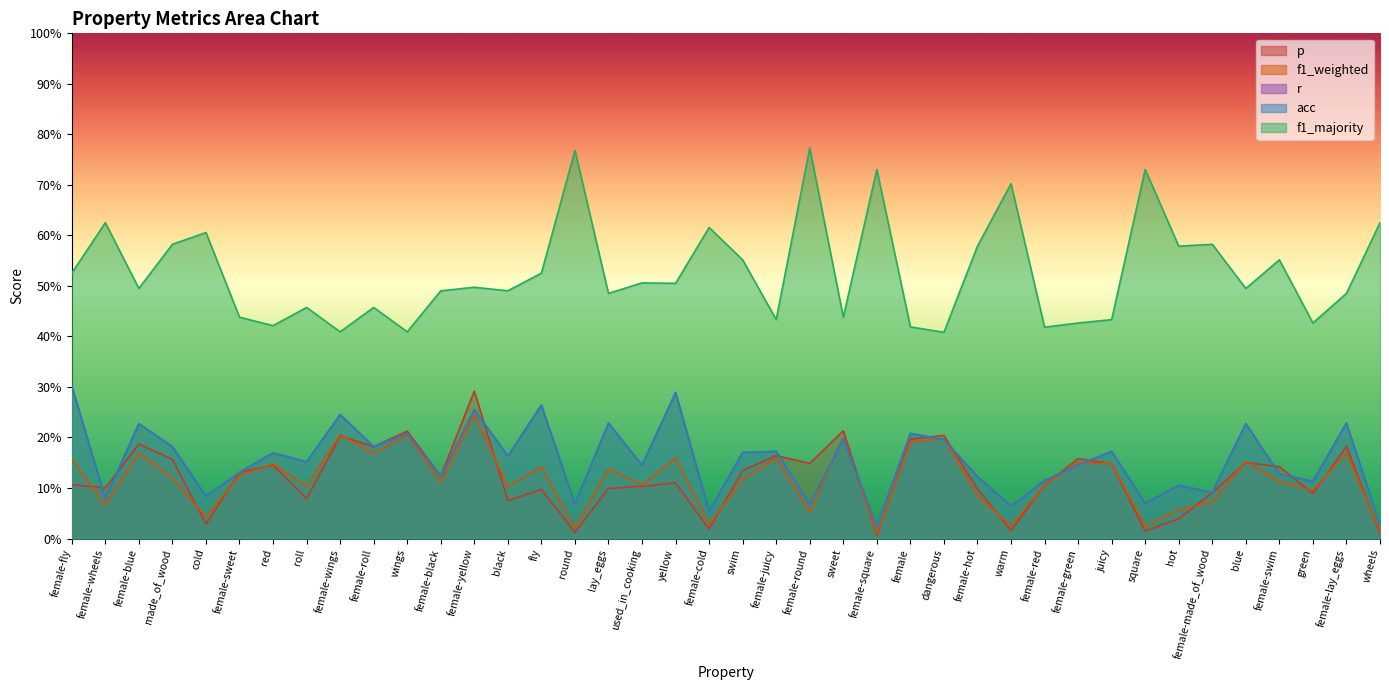

What is the maximum value shown in the chart?

0.8